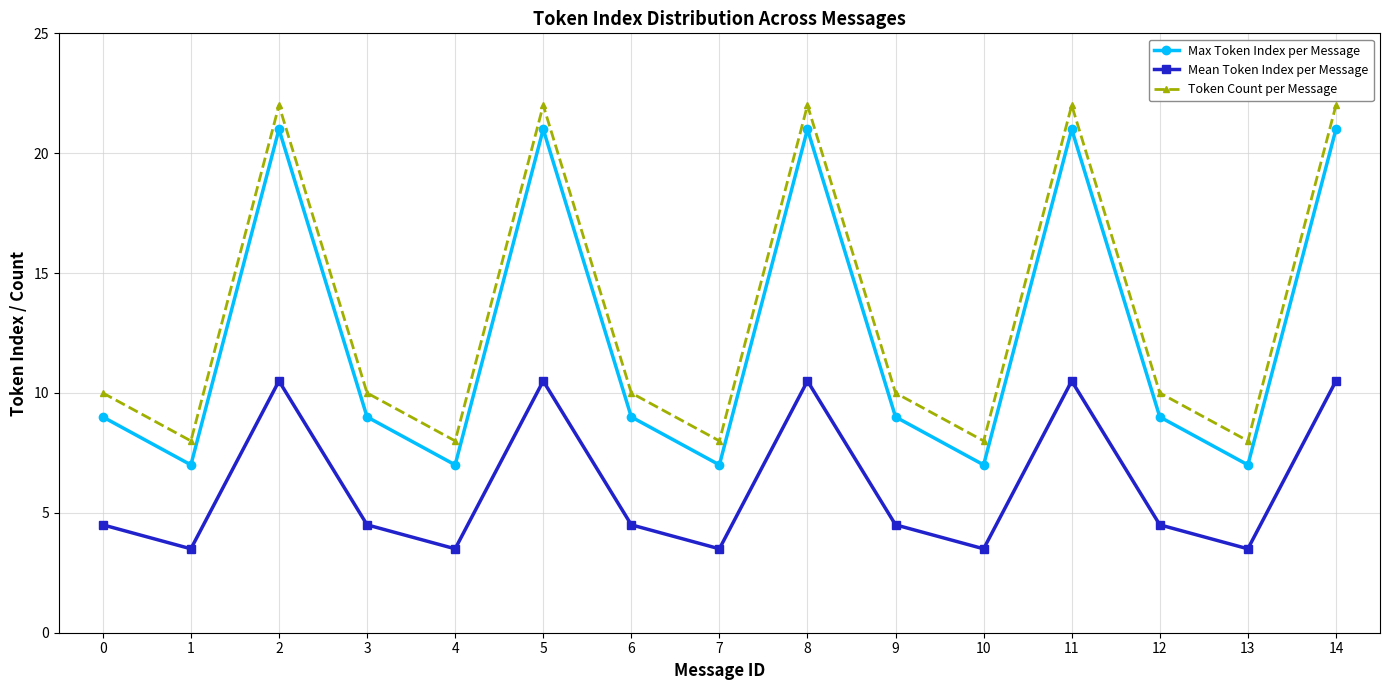

Reading right to left, list all the values displayed in this chart.

Max Token Index per Message: 14=21.0	13=7.0	12=9.0	11=21.0	10=7.0	9=9.0	8=21.0	7=7.0	6=9.0	5=21.0	4=7.0	3=9.0	2=21.0	1=7.0	0=9.0
Mean Token Index per Message: 14=10.5	13=3.5	12=4.5	11=10.5	10=3.5	9=4.5	8=10.5	7=3.5	6=4.5	5=10.5	4=3.5	3=4.5	2=10.5	1=3.5	0=4.5
Token Count per Message: 14=22.0	13=8.0	12=10.0	11=22.0	10=8.0	9=10.0	8=22.0	7=8.0	6=10.0	5=22.0	4=8.0	3=10.0	2=22.0	1=8.0	0=10.0